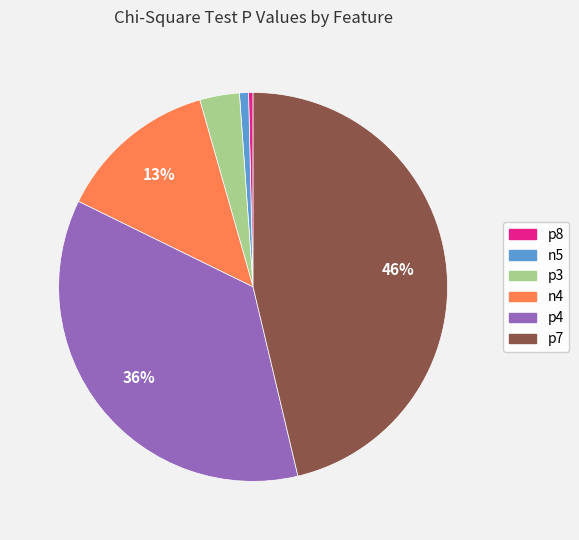

To the nearest percent, what portion does n5 represent?

1%